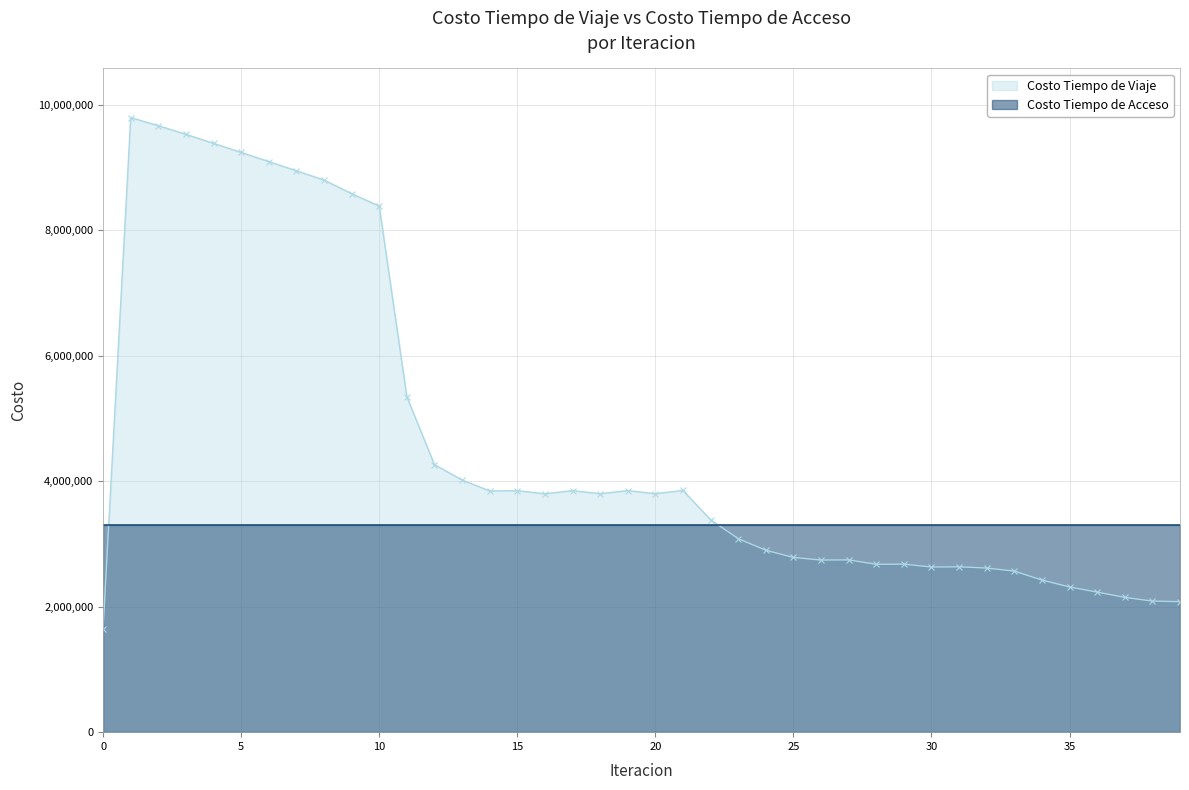

How many interior local peaks (higher than both neighbors) does the data have?

8